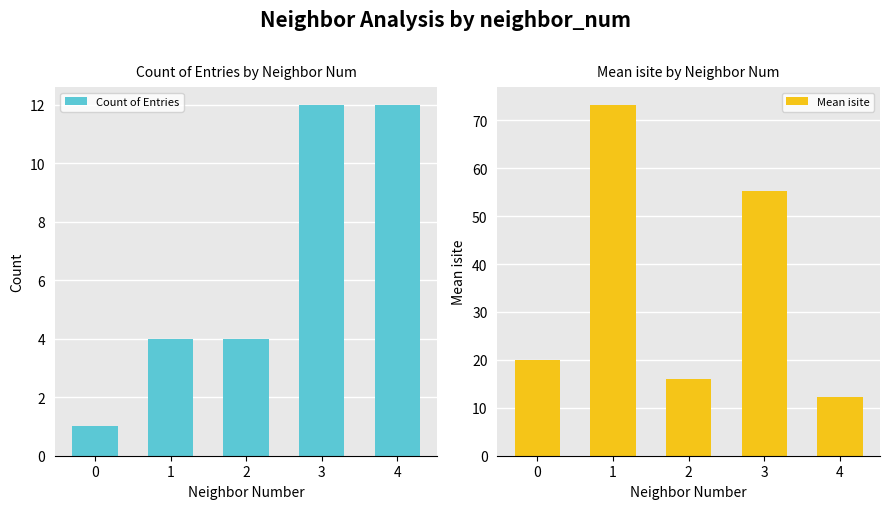

What is the total value across all series at 4?

24.2